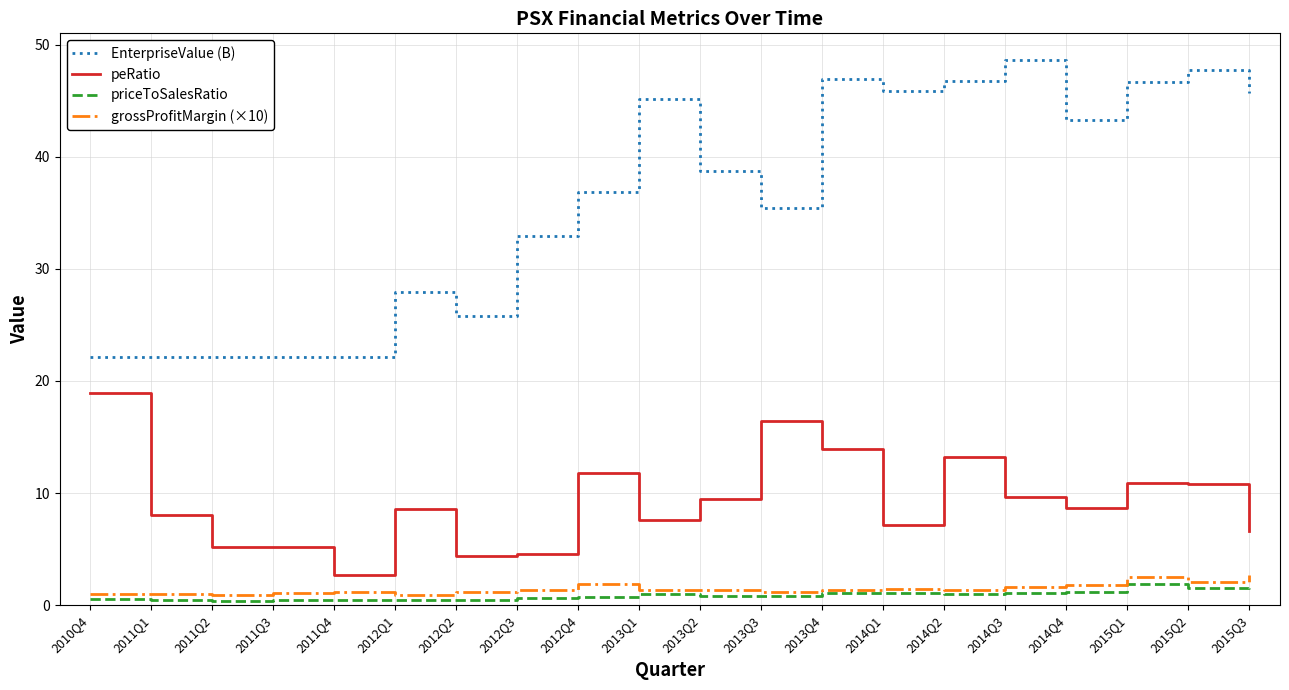

What is the maximum value shown in the chart?

48.6